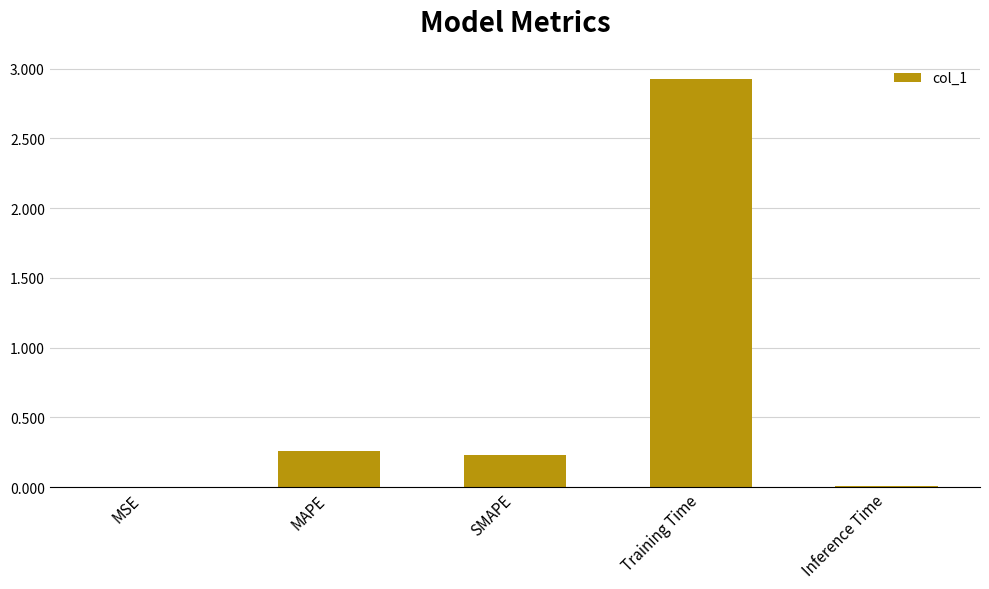

What is the sum of all values?

3.4